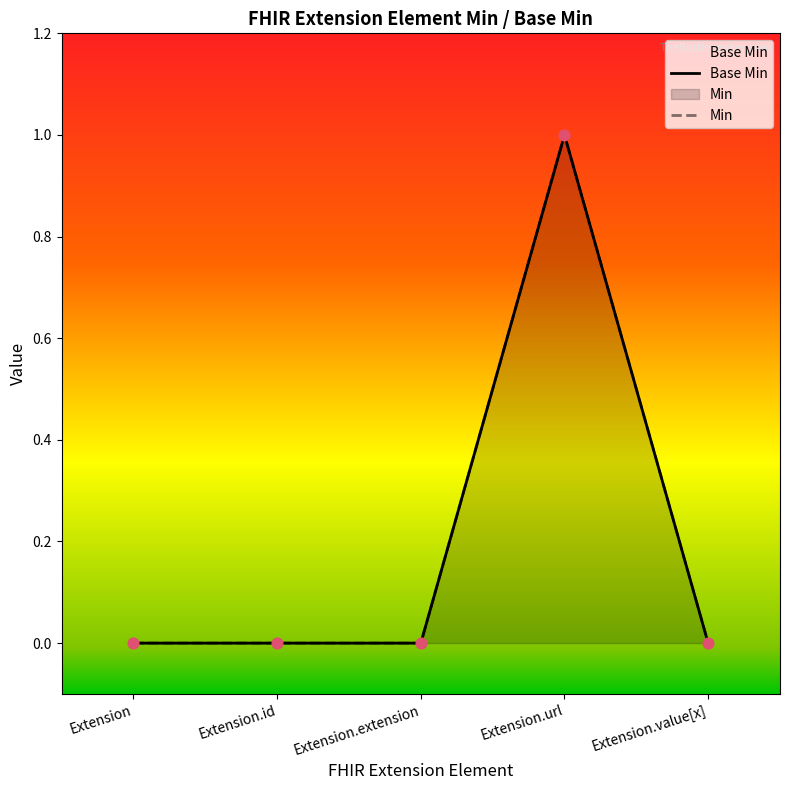

What is the total value across all series at Extension.url?

2